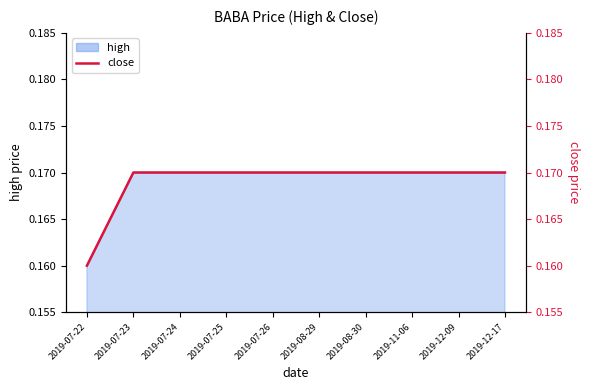

What value does the data have at 2019-12-09?

0.2